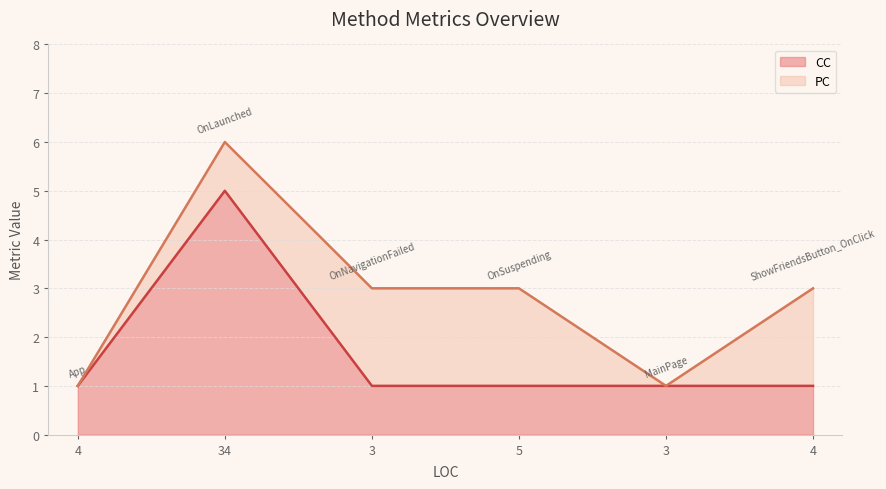

What is the minimum value shown in the chart?

1